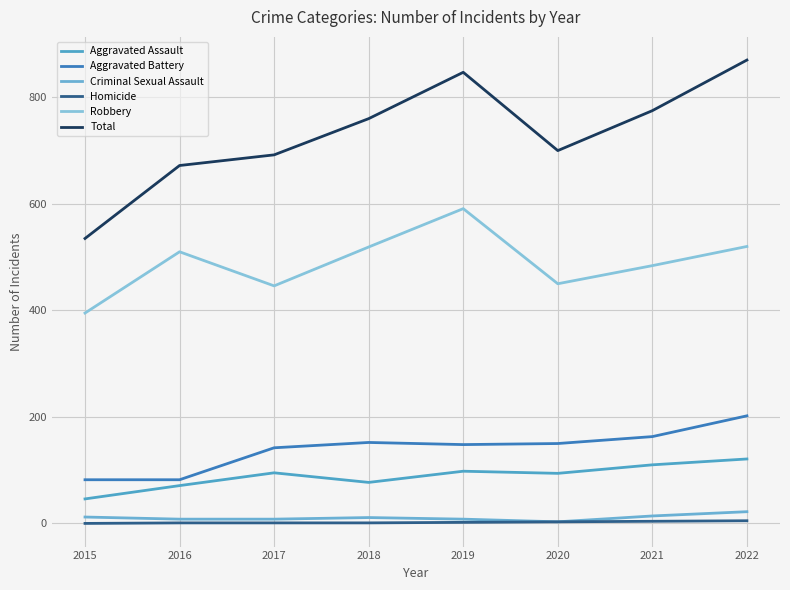

True or false: Aggravated Assault and Robbery intersect in this chart.

False